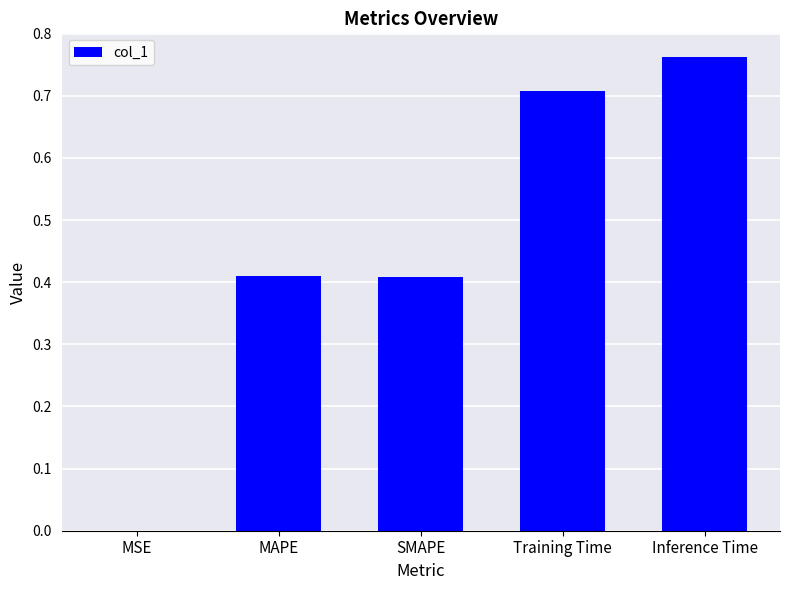

Are the bars grouped side by side (vs. stacked)?

No